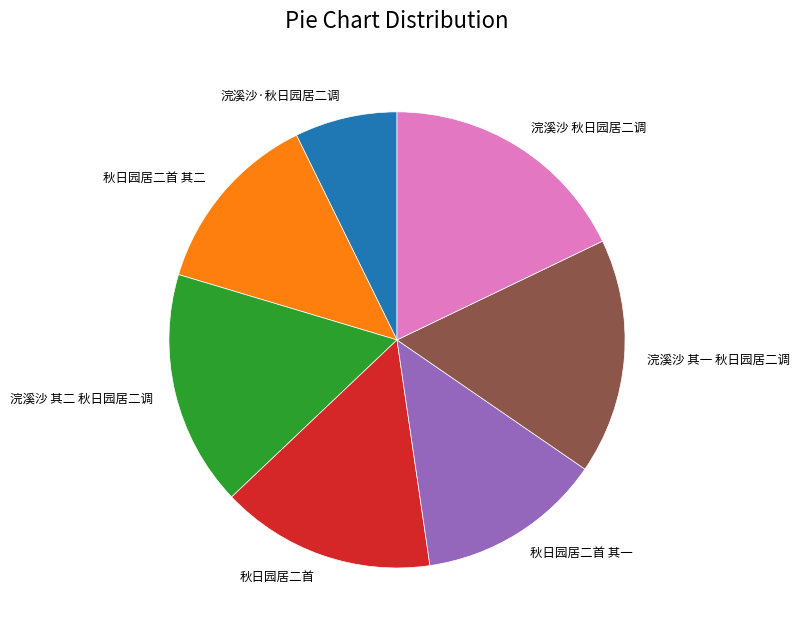

Combined, do 浣溪沙 其一 秋日园居二调 and 浣溪沙 其二 秋日园居二调 account for over 50%?

No